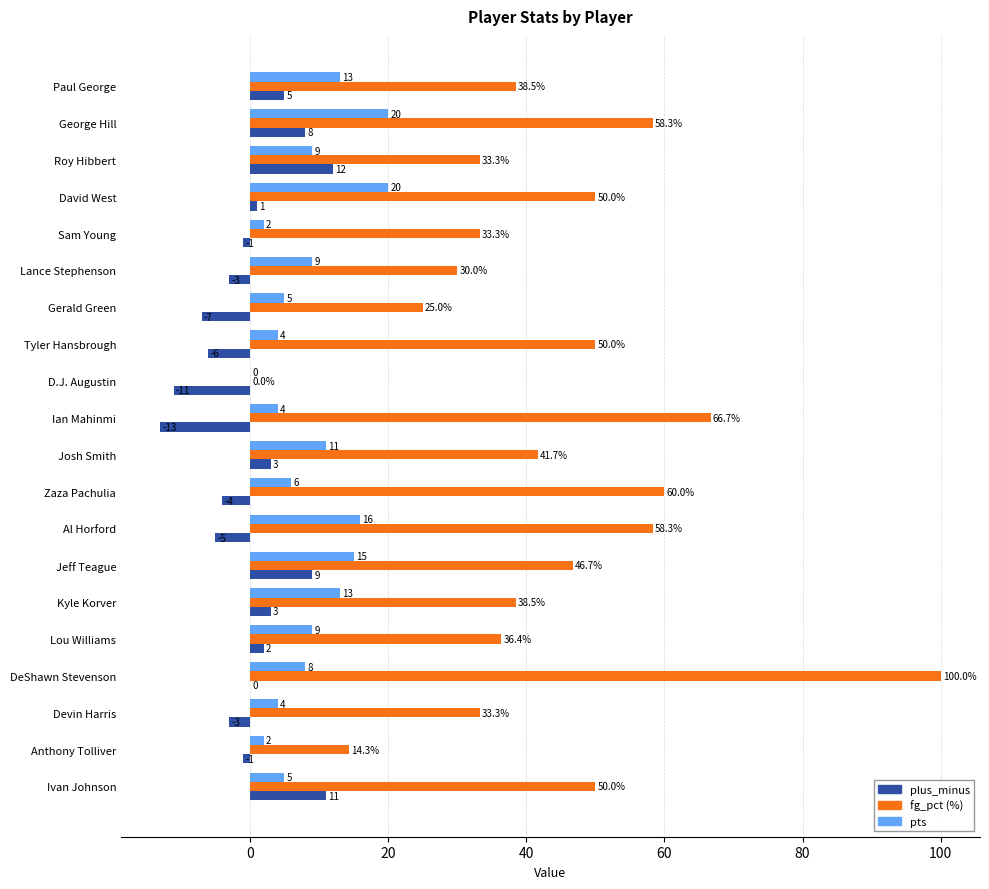

What is the greatest value displayed?

100.0